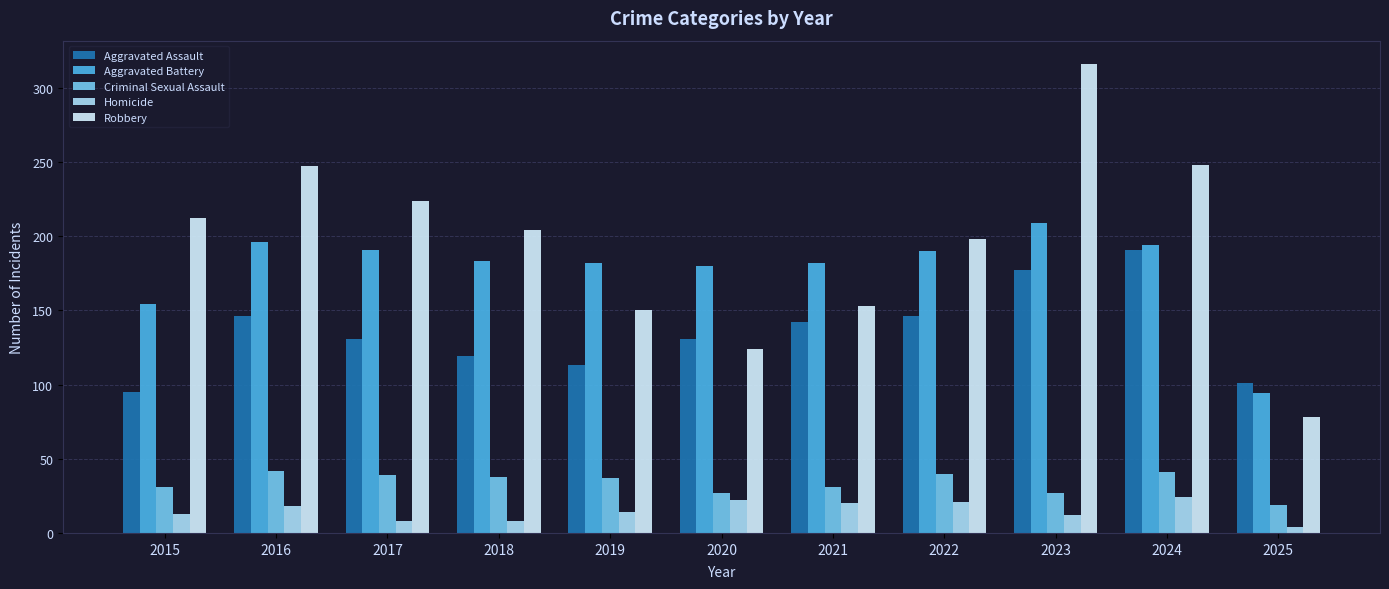

At which label does Aggravated Battery first exceed 183?

2016